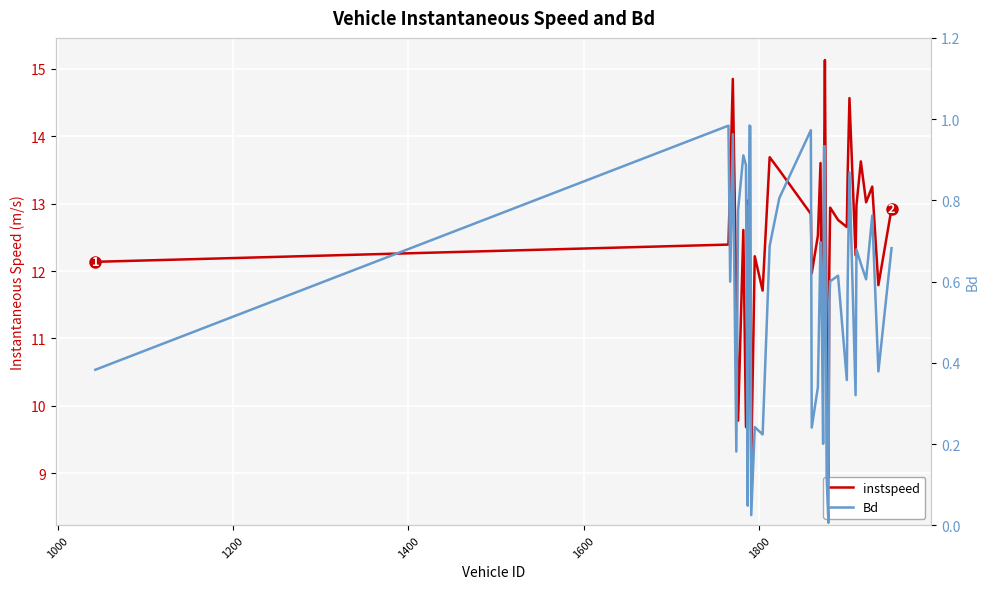

What is the maximum value shown in the chart?

15.1